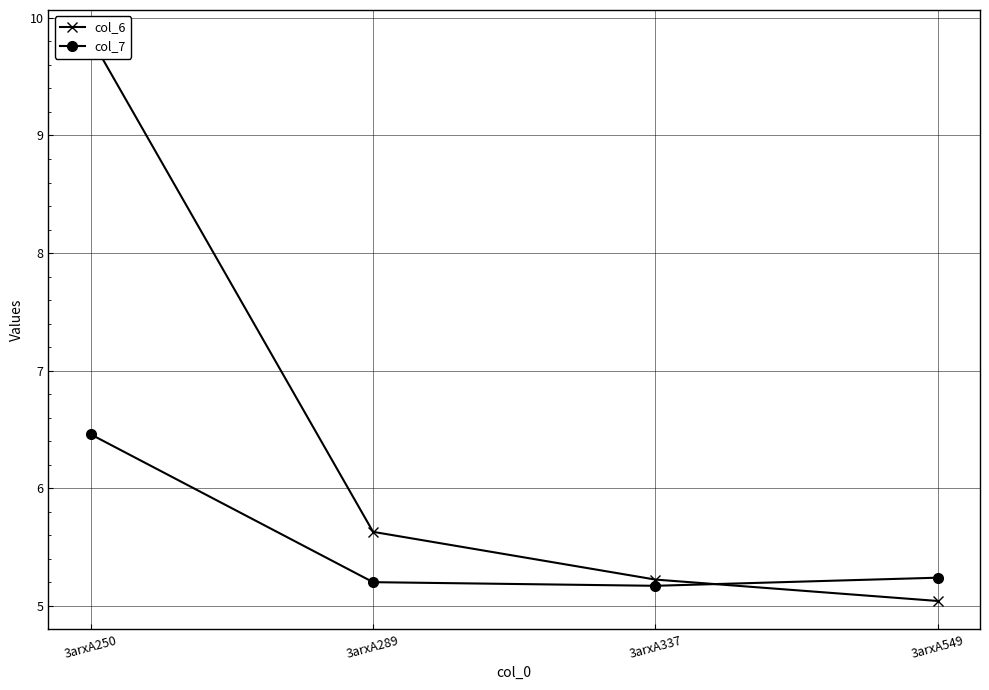

What is the difference between the highest and lowest values at 3arxA549?

0.2